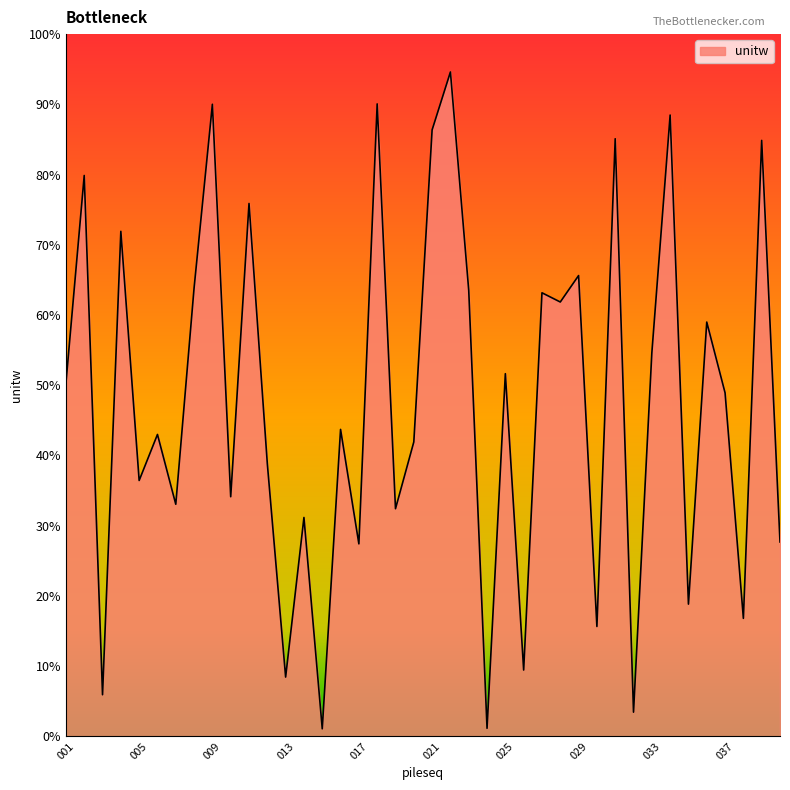

Does the chart have visible grid lines?

No